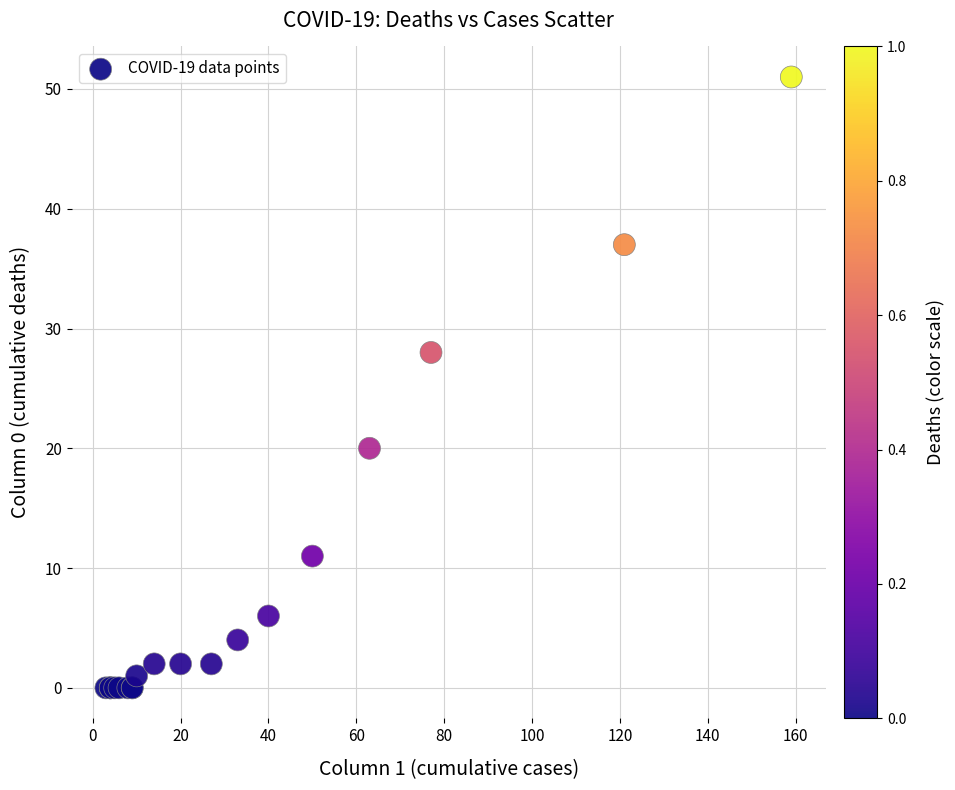

What Y value in the scatter plot is closest to 25?

28